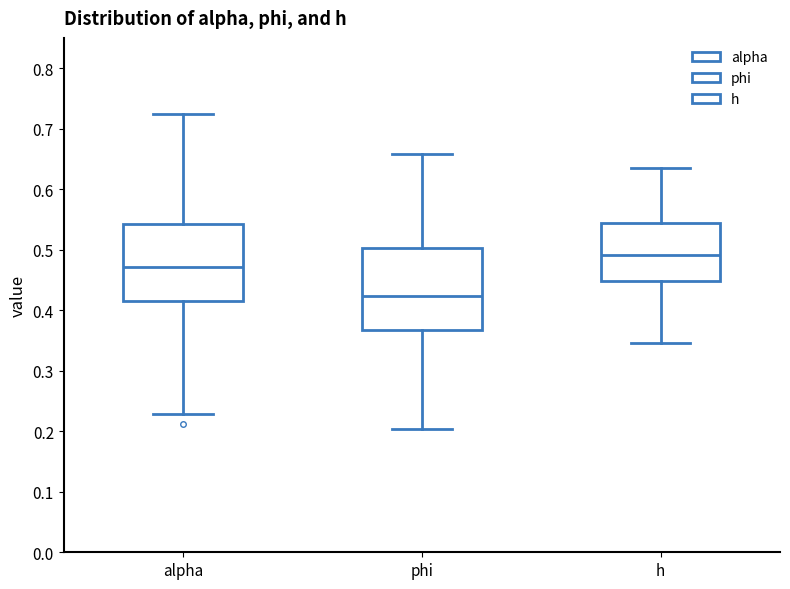

Reading left to right, transcribe this box plot: for each box, give where its median line is, the range the box spans, and where its two whiskers end, as read against the y-axis. The values are not printed on the chart, so give them approximately, as read against the axis.

alpha: median 0.47, box 0.41 to 0.54, whiskers 0.23 to 0.73
phi: median 0.42, box 0.37 to 0.50, whiskers 0.20 to 0.66
h: median 0.49, box 0.45 to 0.54, whiskers 0.35 to 0.63